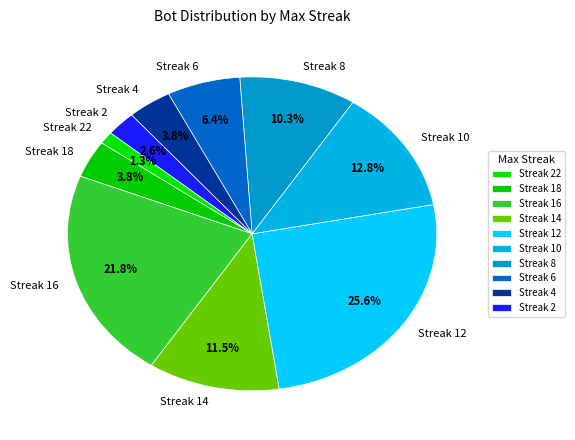

Does any single category account for the majority?

No